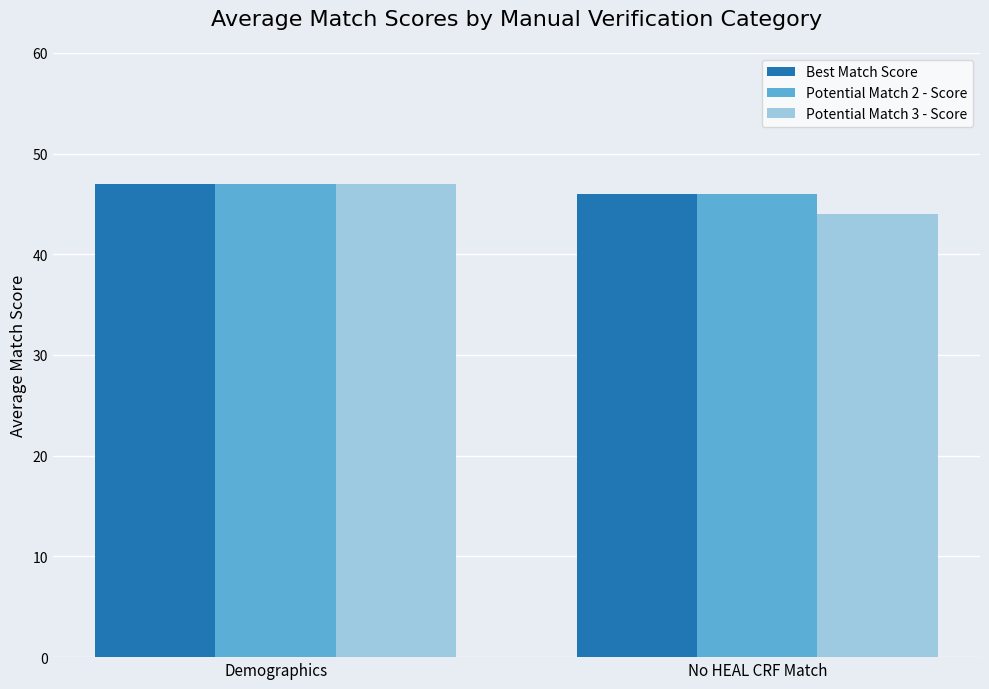

What is the spread (max minus min) of values at No HEAL CRF Match?

2